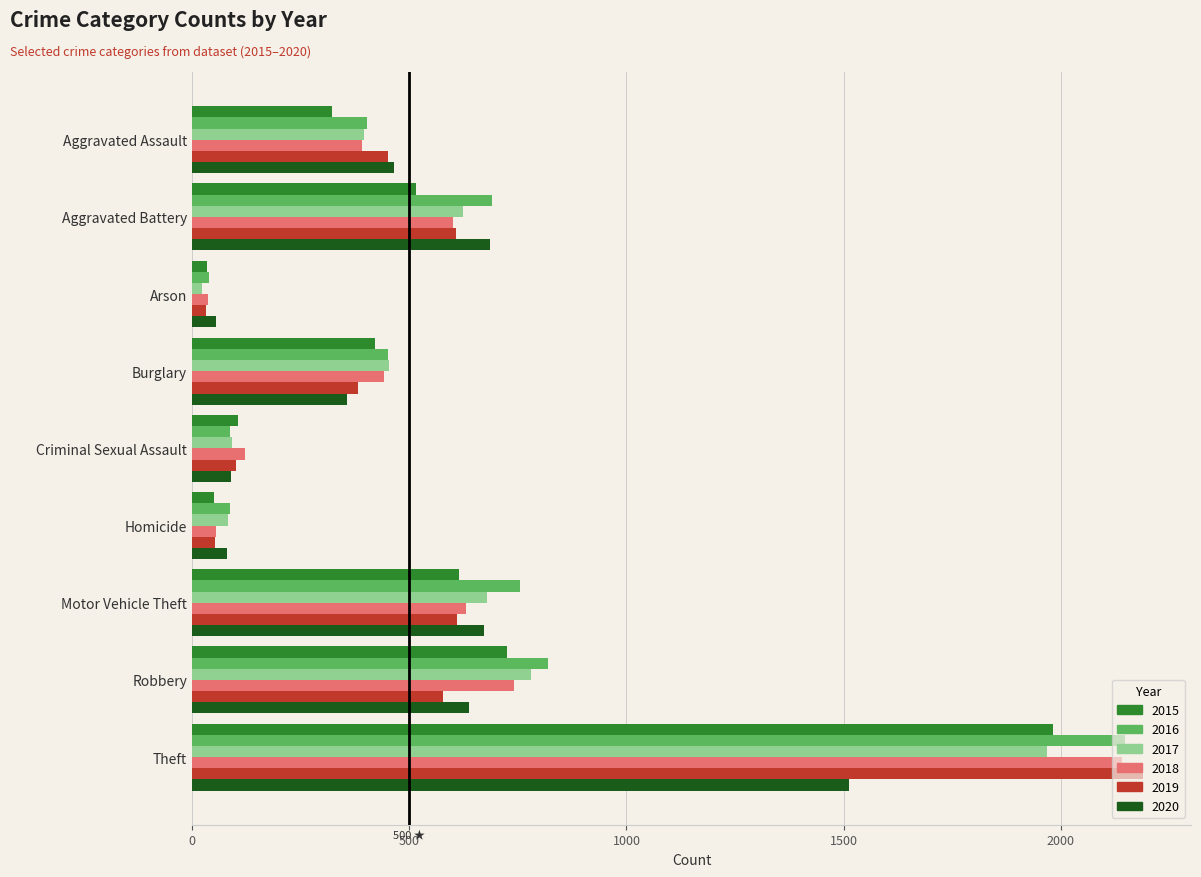

What value does the 2018 series have at Motor Vehicle Theft, to the nearest 10?

630